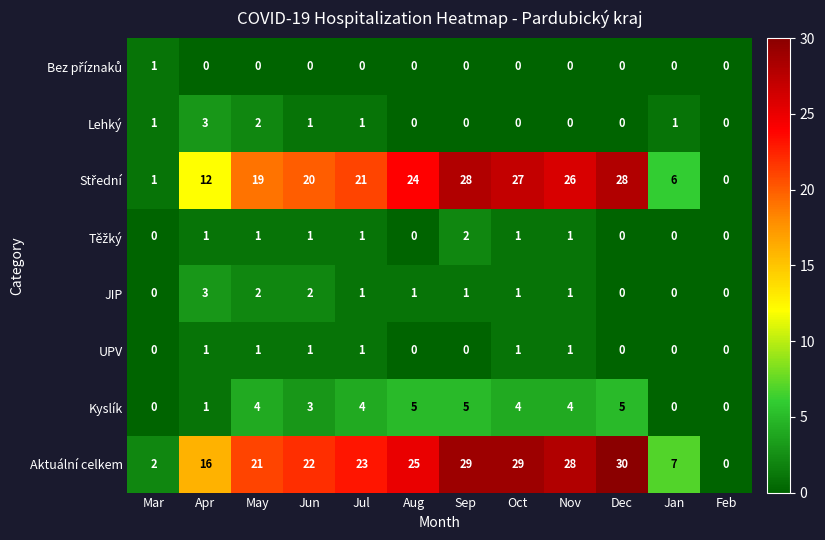

The UPV series shows 2 at May. True or false?

False